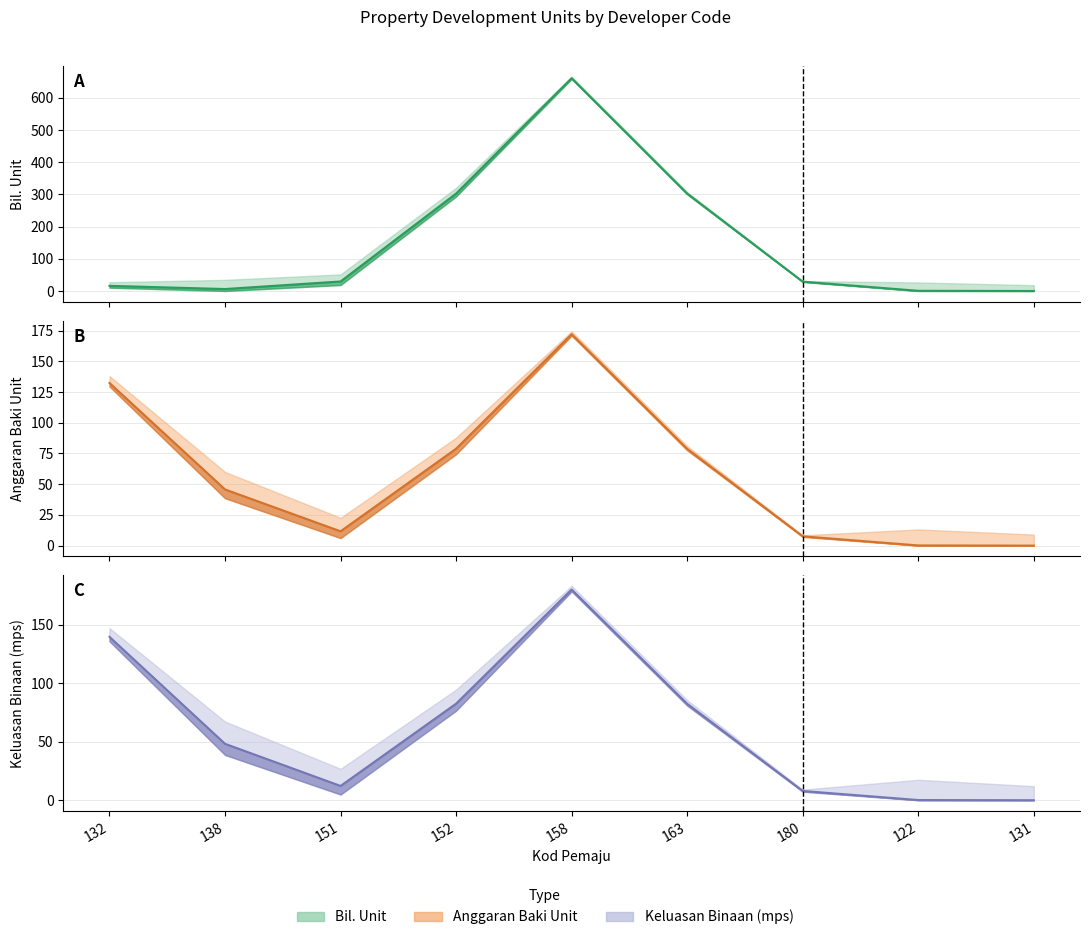

How many values in the Anggaran Baki Unit series are below 45?

4